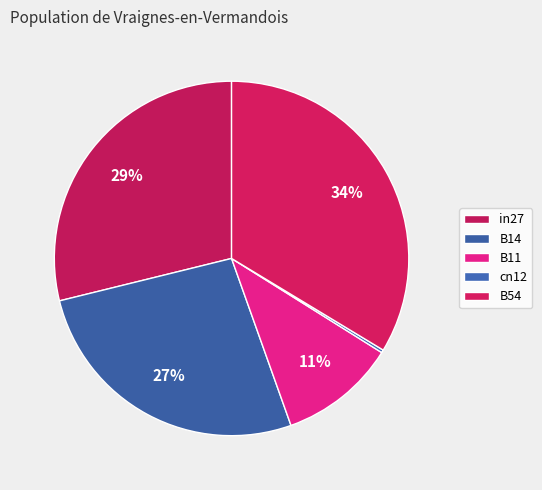

Is there any slice that represents more than half of the pie?

No